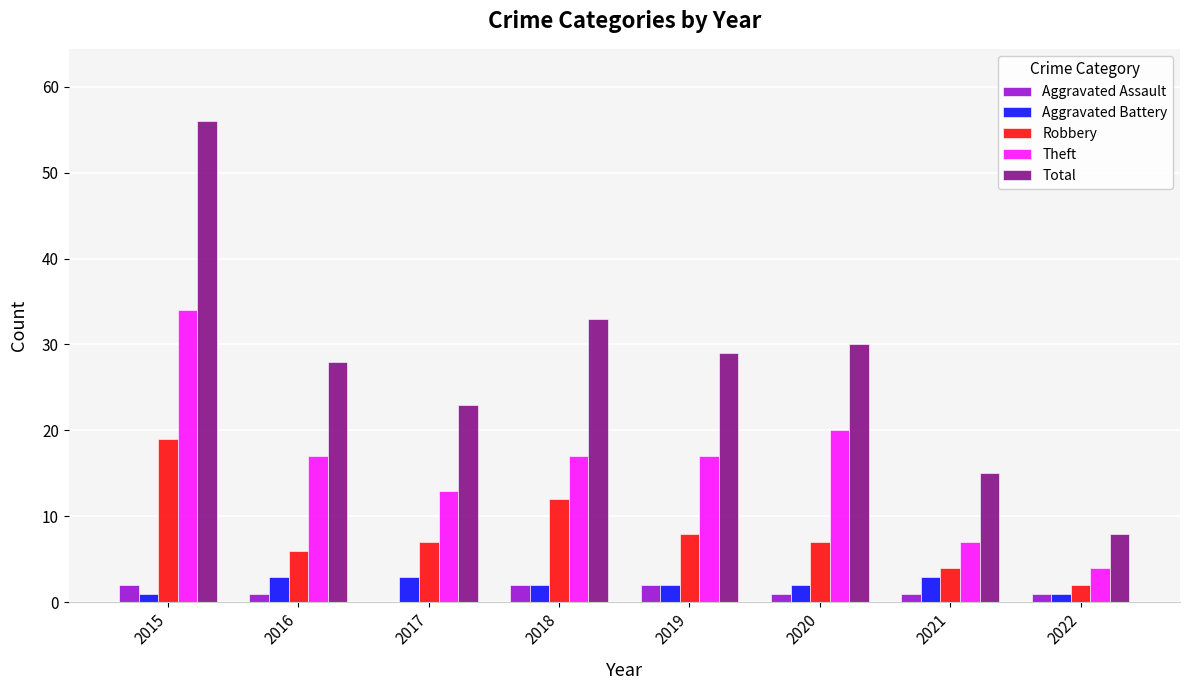

What is the spread (max minus min) of values at 2017?

23